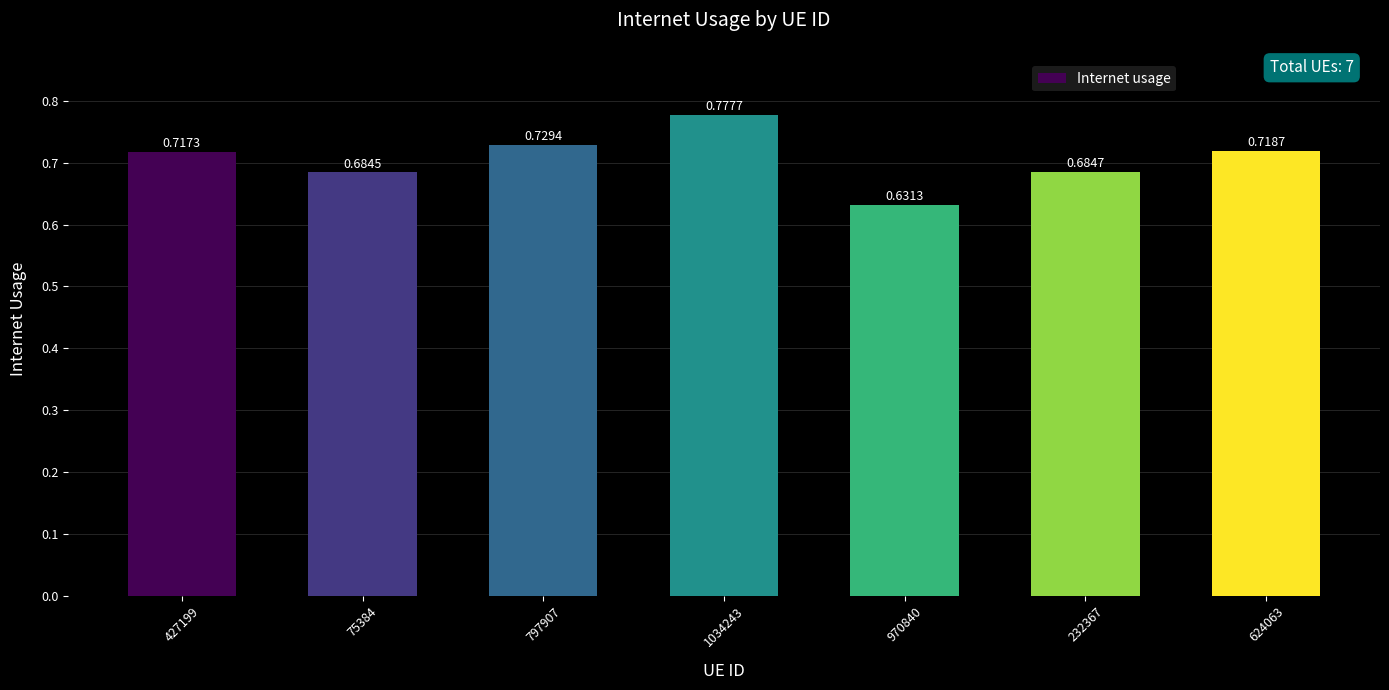

List the labels in order of value, largest first.

1034243, 797907, 624063, 427199, 232367, 75384, 970840